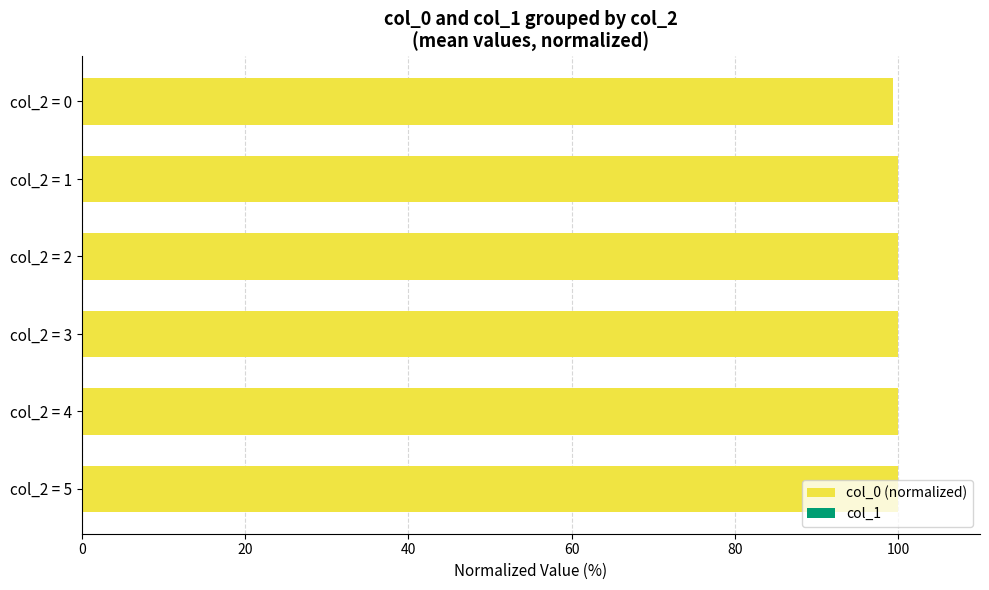

What is the highest value of the col_0 (normalized) series?

100.0